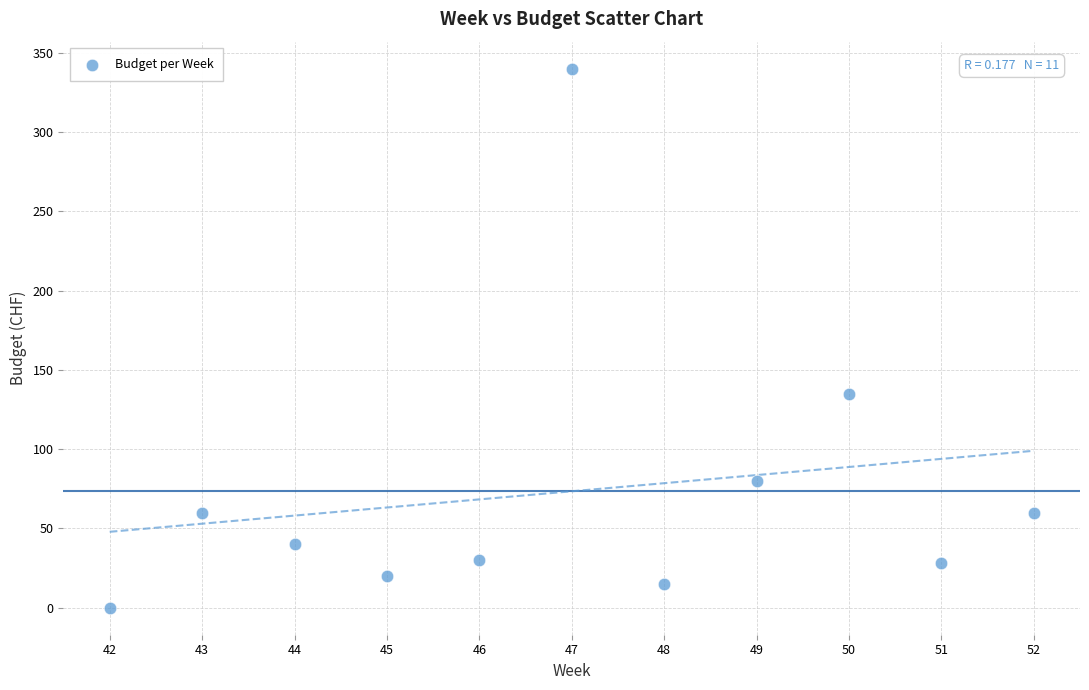

What is the average X value?

47